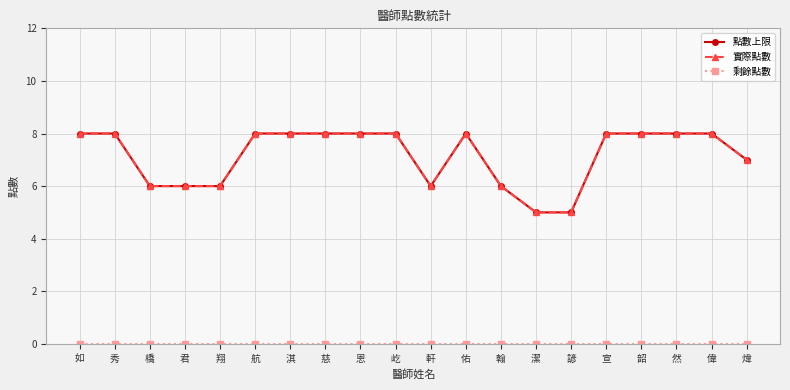

Is this an area chart (filled region under the line)?

No